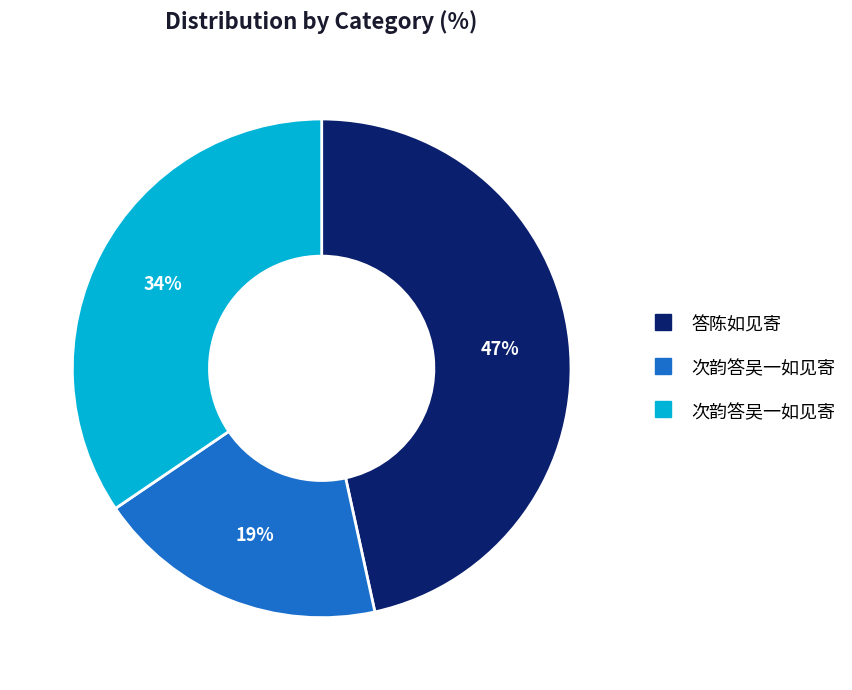

Is there any slice that represents more than half of the pie?

No